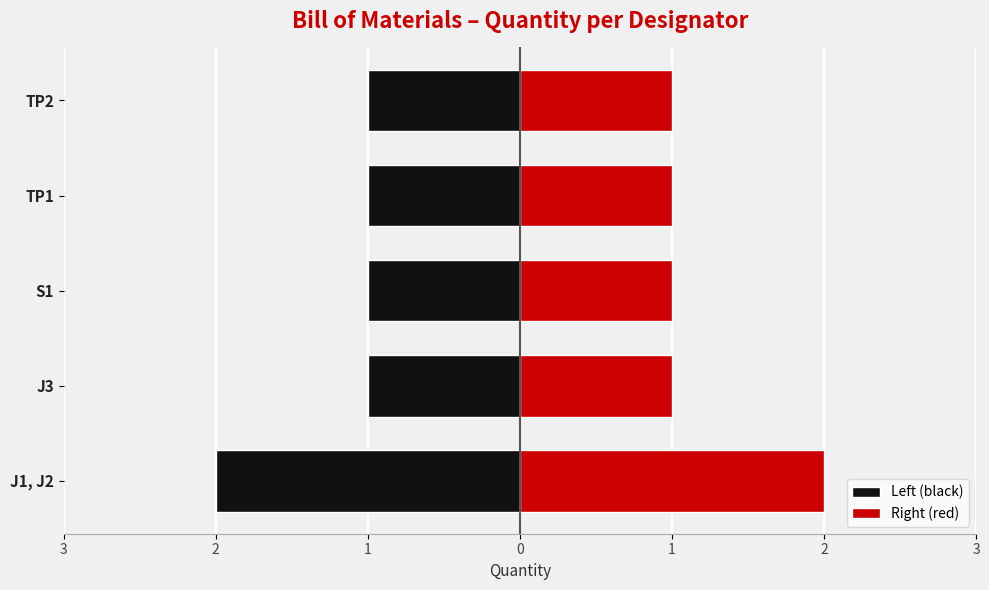

Reading right to left, list all the values displayed in this chart.

Left (black): -1	-1	-1	-1	-2
Right (red): 1	1	1	1	2